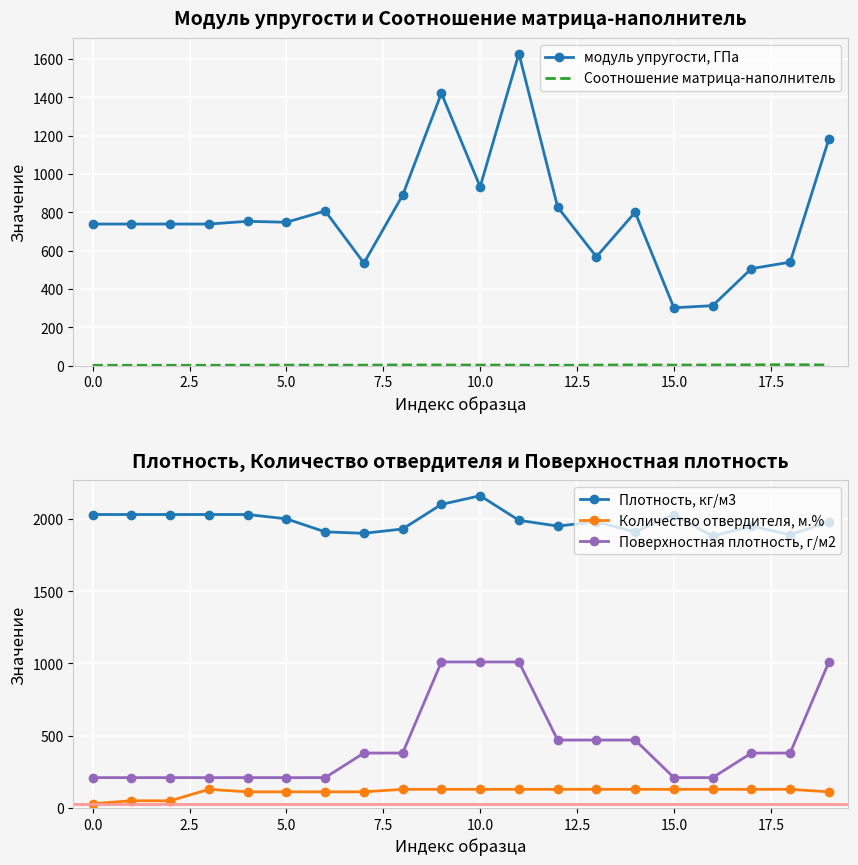

What is the difference between the Плотность, кг/м3 values at 19 and 10?

180.0